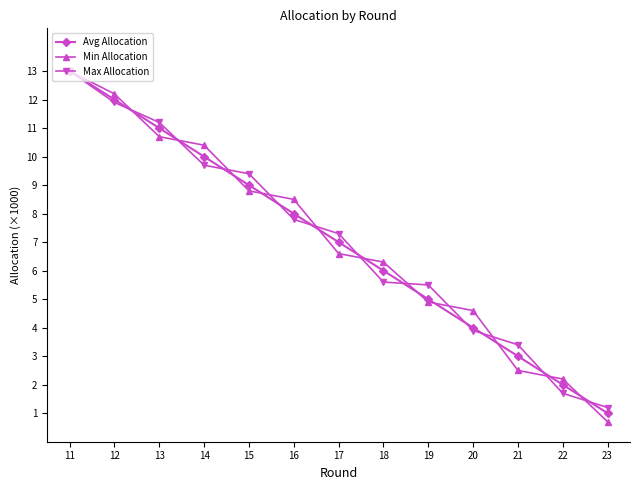

At how many categories does at least one series exceed 7335?

6